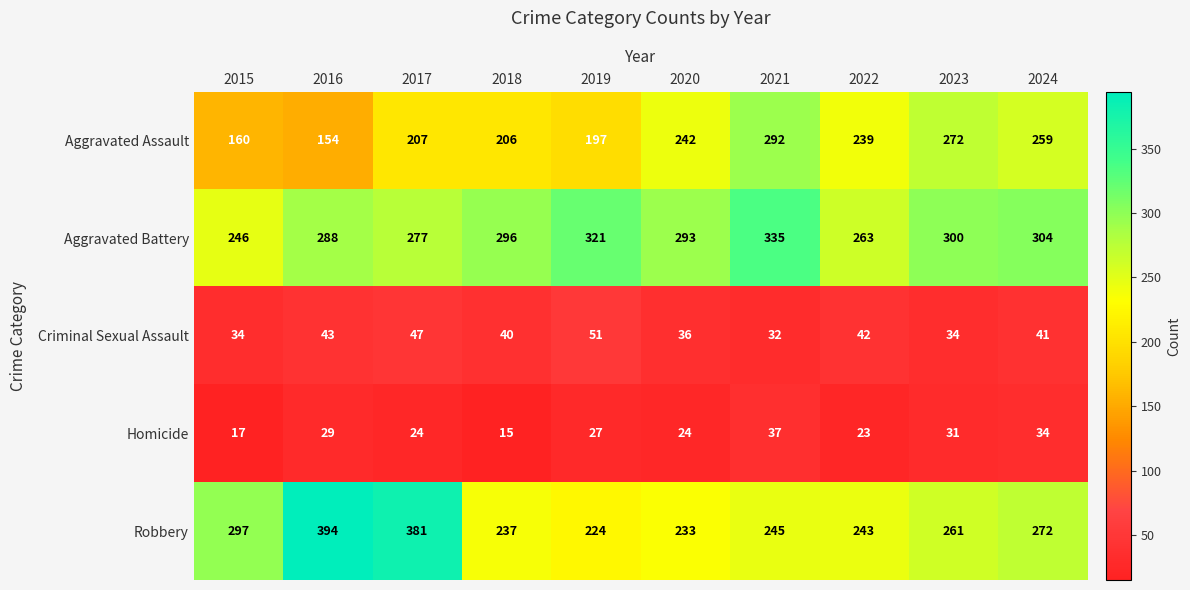

At which label is Homicide closest to 26?

2019